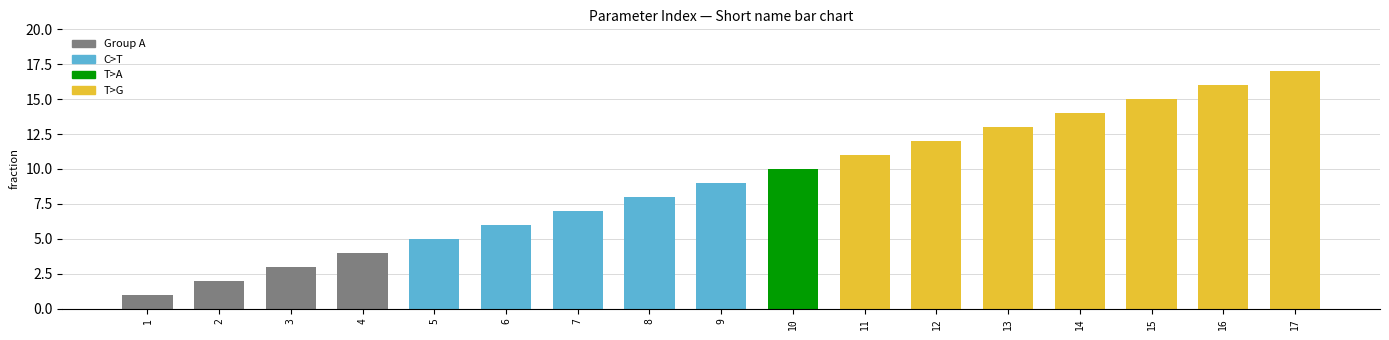

True or false: the data shows 3 at 7.

False